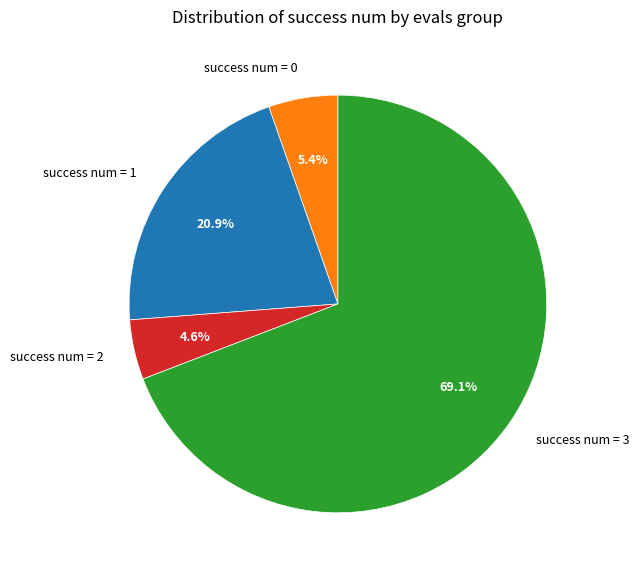

Rank the categories by value from highest to lowest.

success num = 3, success num = 1, success num = 0, success num = 2